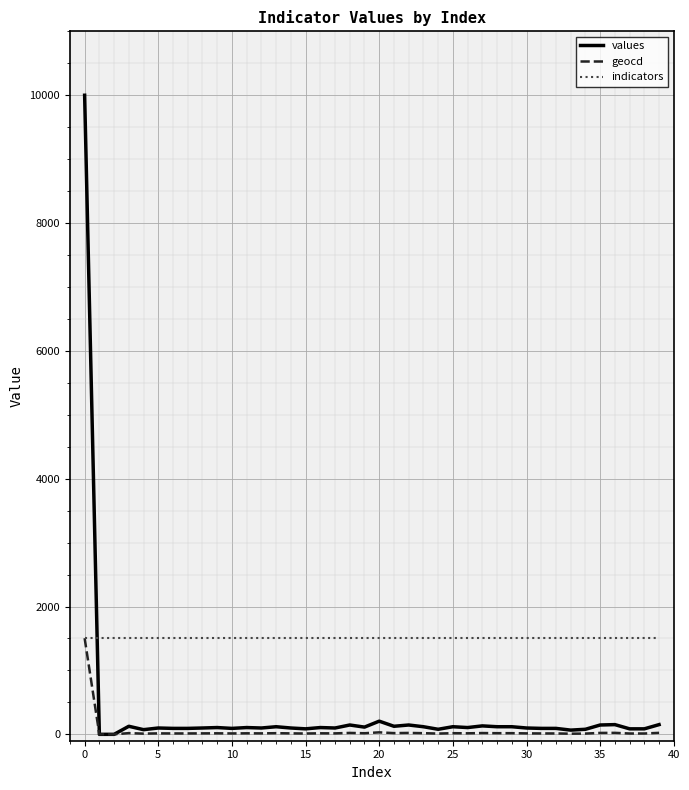

How many intersections are there between values and indicators?

1